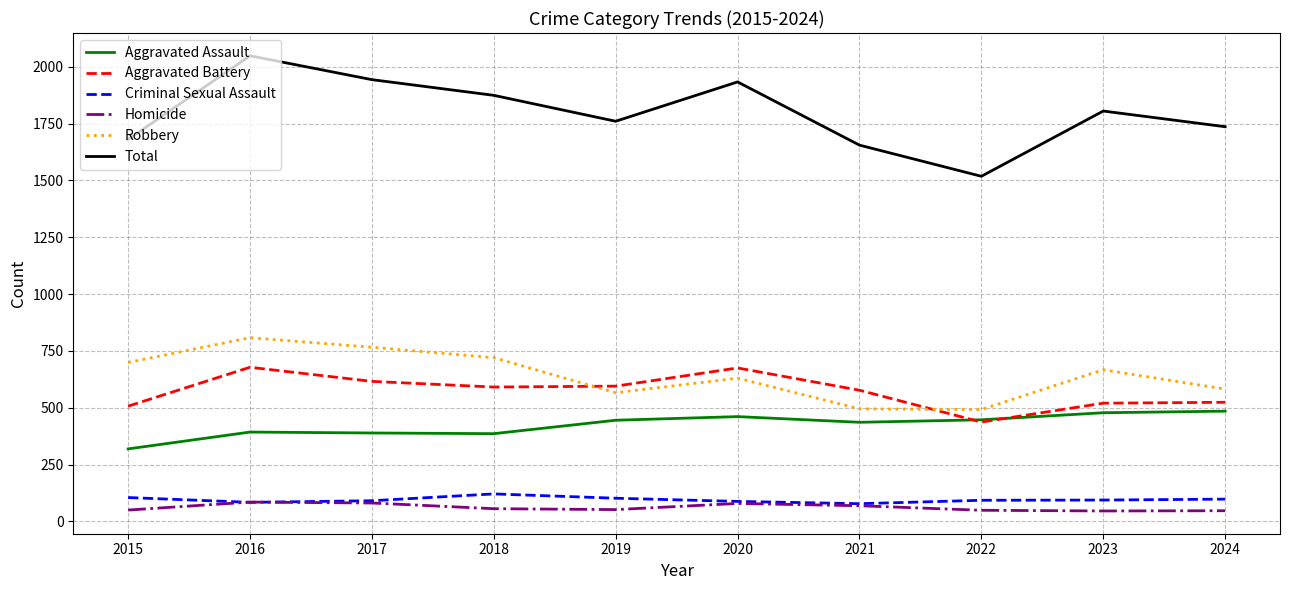

True or false: Robbery and Homicide intersect in this chart.

False